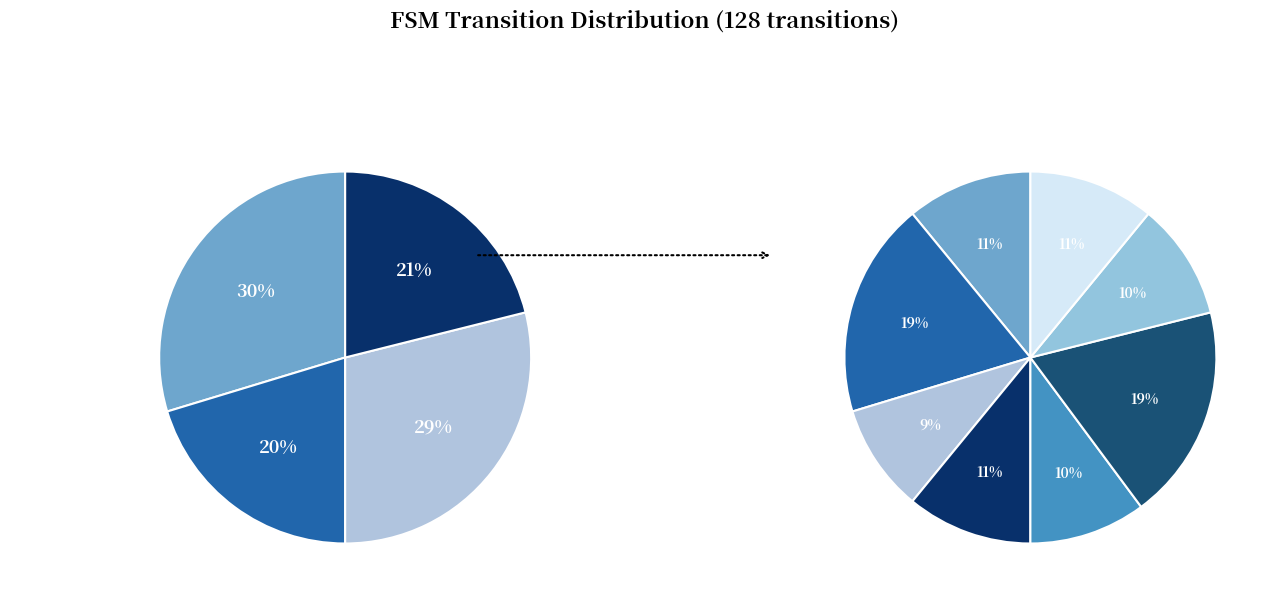

How many slices are in this pie chart?

4